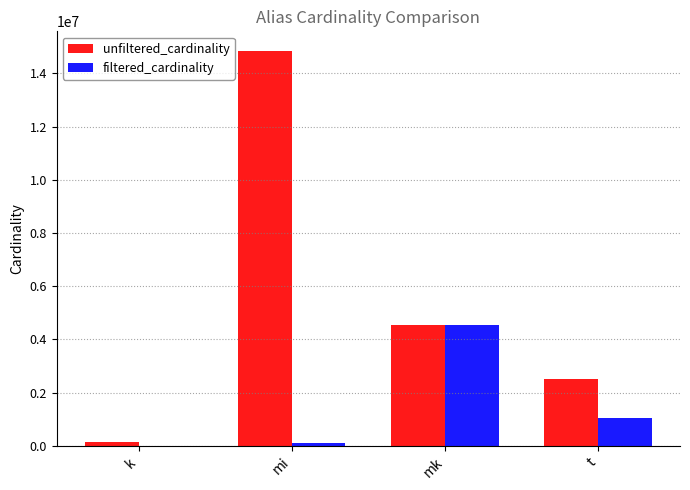

The value of unfiltered_cardinality at t is 965284. True or false?

False